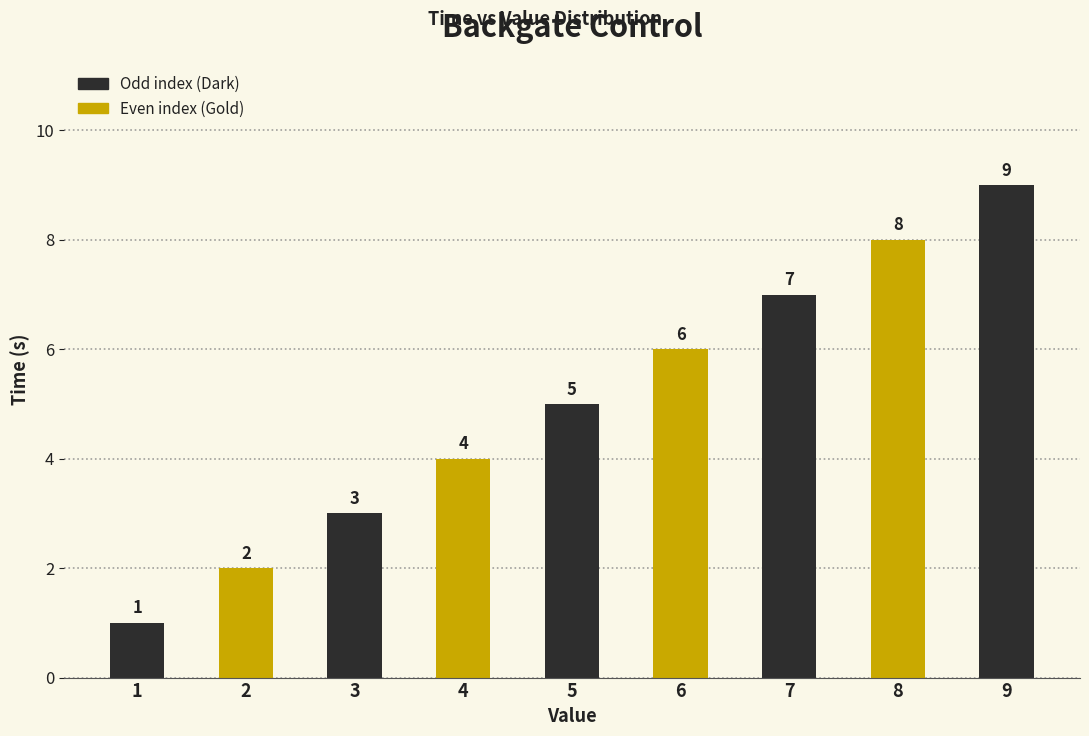

Is it true that the value at 3 is 3?

True